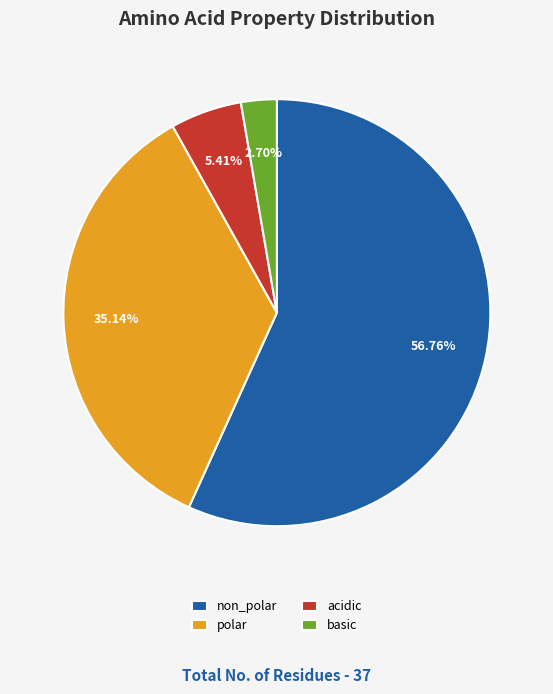

To the nearest percent, what portion does acidic represent?

5%